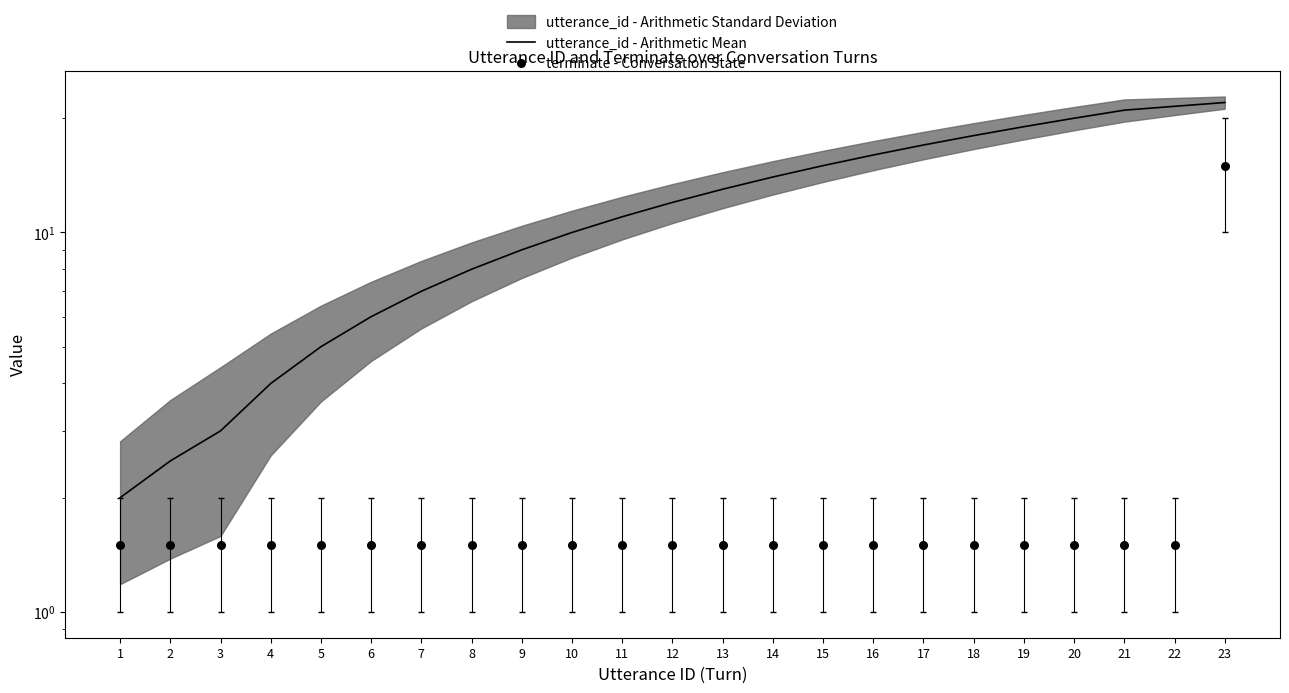

Which series has the largest Y range (max minus min)?

utterance_id - Arithmetic Mean